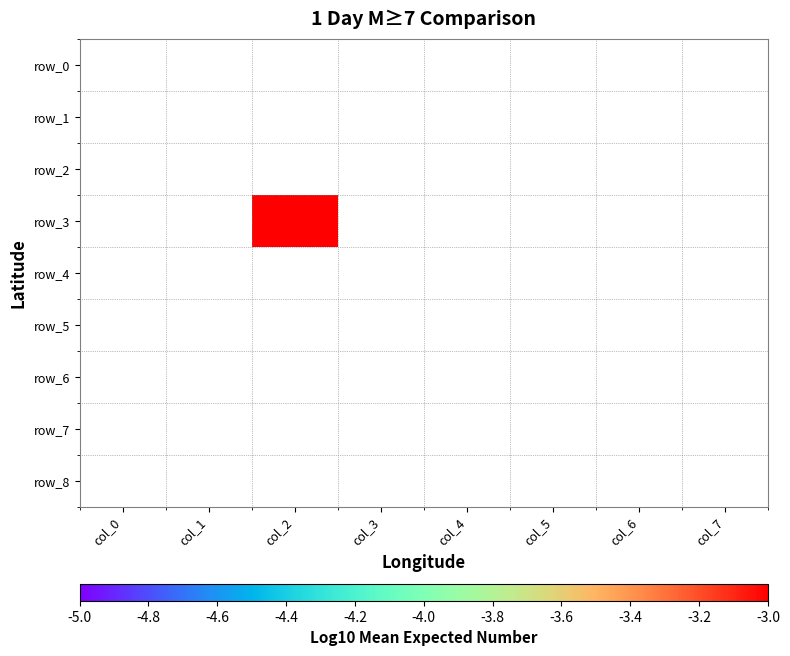

At col_2, list the series in order from smallest to largest.

row_0, row_1, row_2, row_3, row_4, row_5, row_6, row_7, row_8